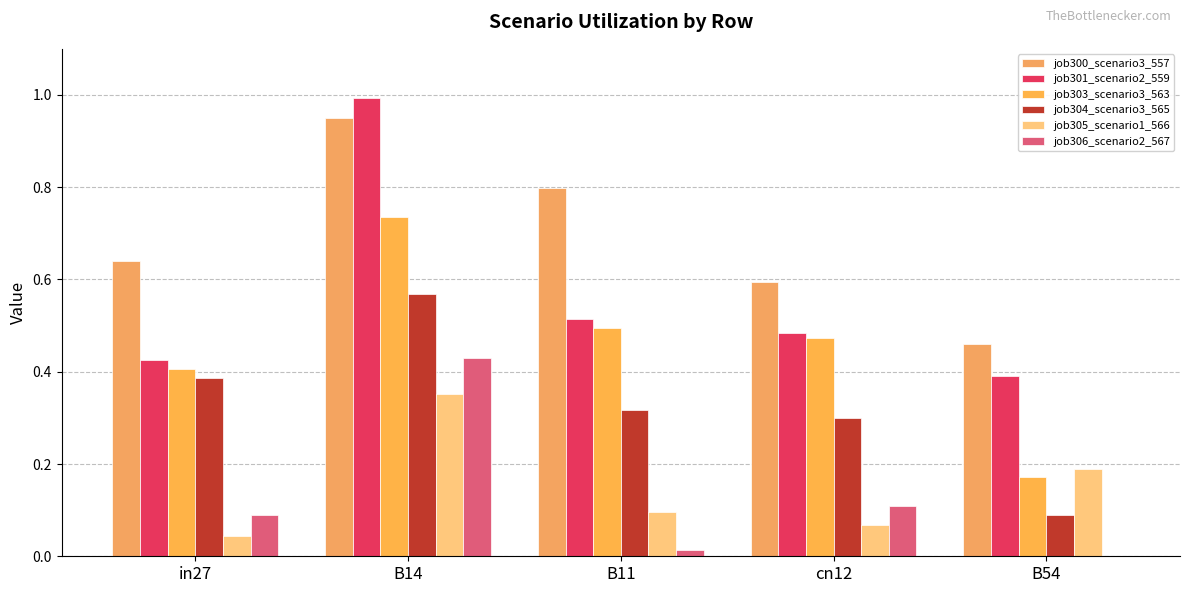

How many data points does each series have?

5